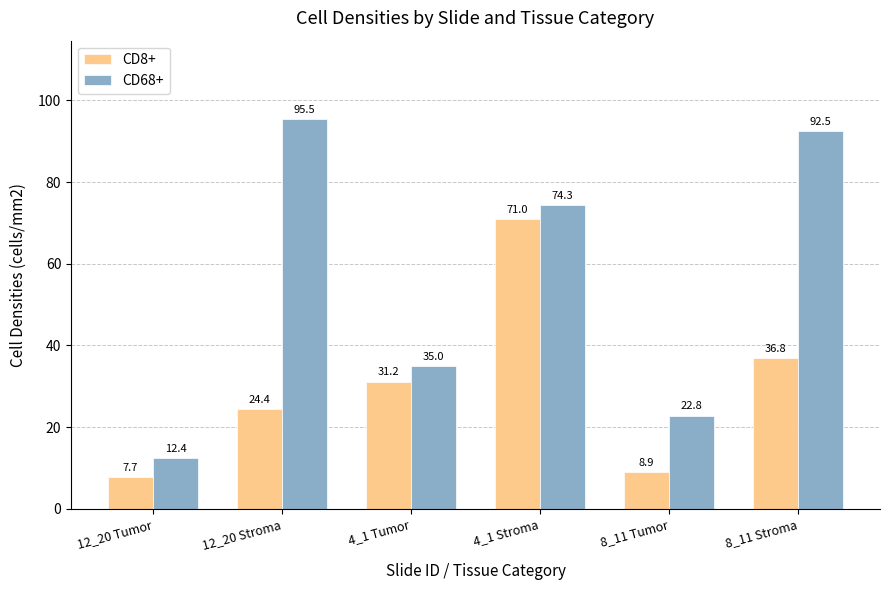

The value of CD8+ at 12_20 Tumor is 12.6. True or false?

False